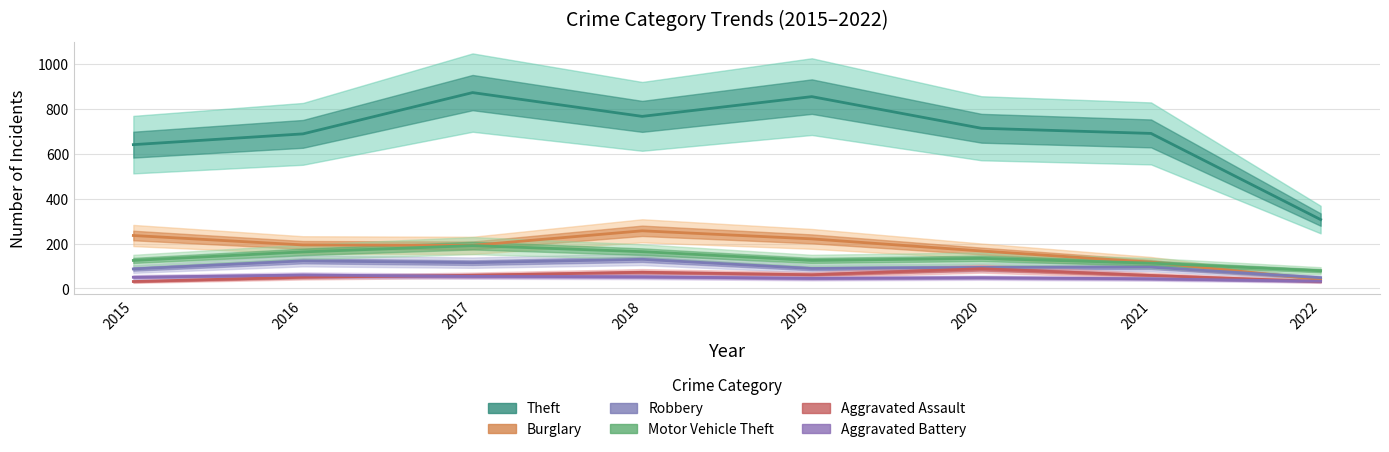

At which label is Robbery closest to 89?

2019